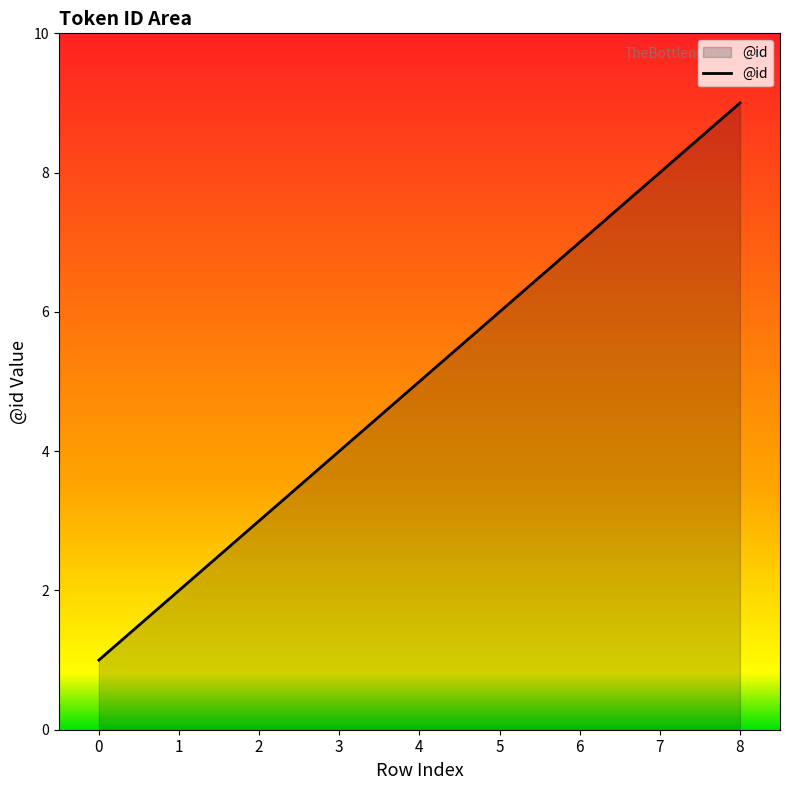

What is the change in value from 4 to 6?

+2